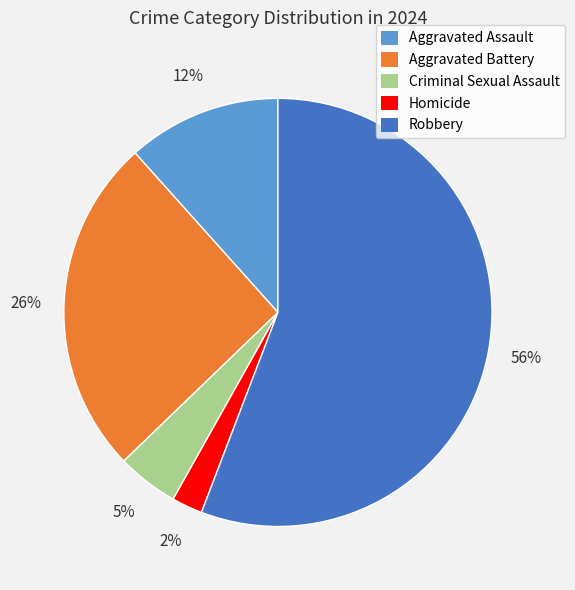

To the nearest percent, what percentage of the pie is Homicide?

2%